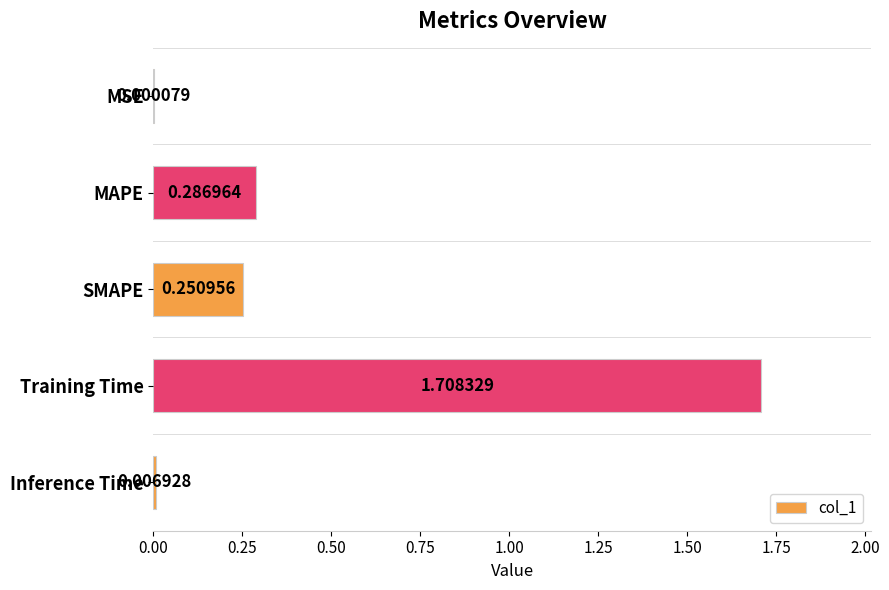

What is the sum of the values at SMAPE and Training Time?

2.0